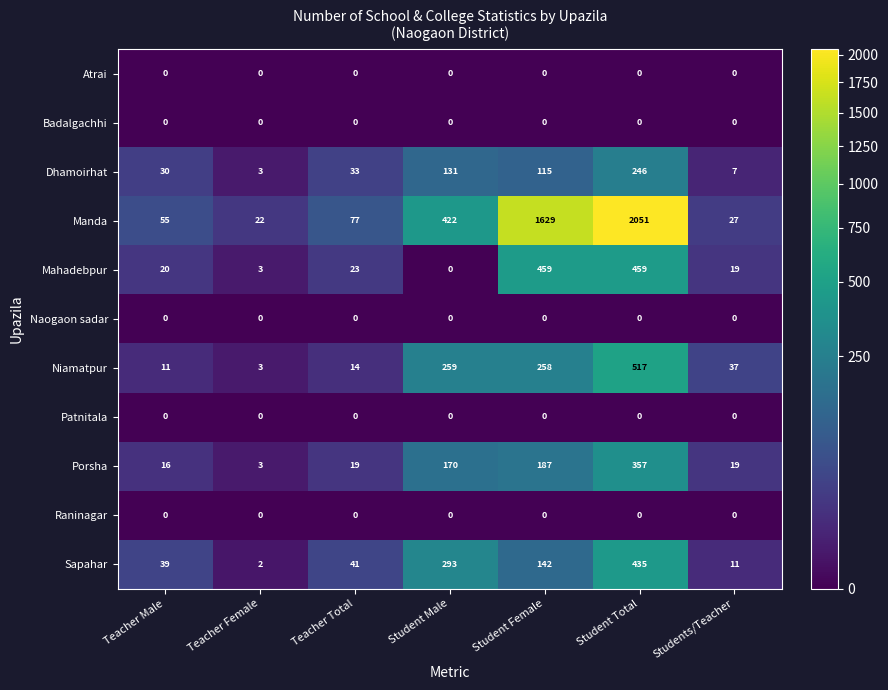

List the labels in order of Niamatpur value, smallest first.

Teacher Female, Teacher Male, Teacher Total, Students/Teacher, Student Female, Student Male, Student Total